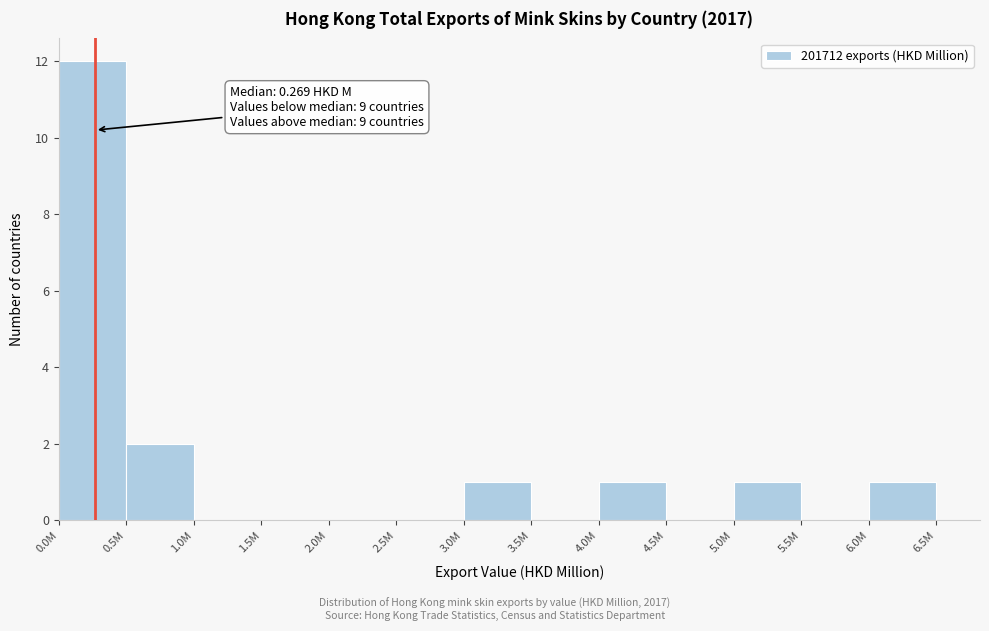

Reading left to right, list all the values displayed in this chart.

0.0M=12	0.5M=2	1.0M=0	1.5M=0	2.0M=0	2.5M=0	3.0M=1	3.5M=0	4.0M=1	4.5M=0	5.0M=1	5.5M=0	6.0M=1